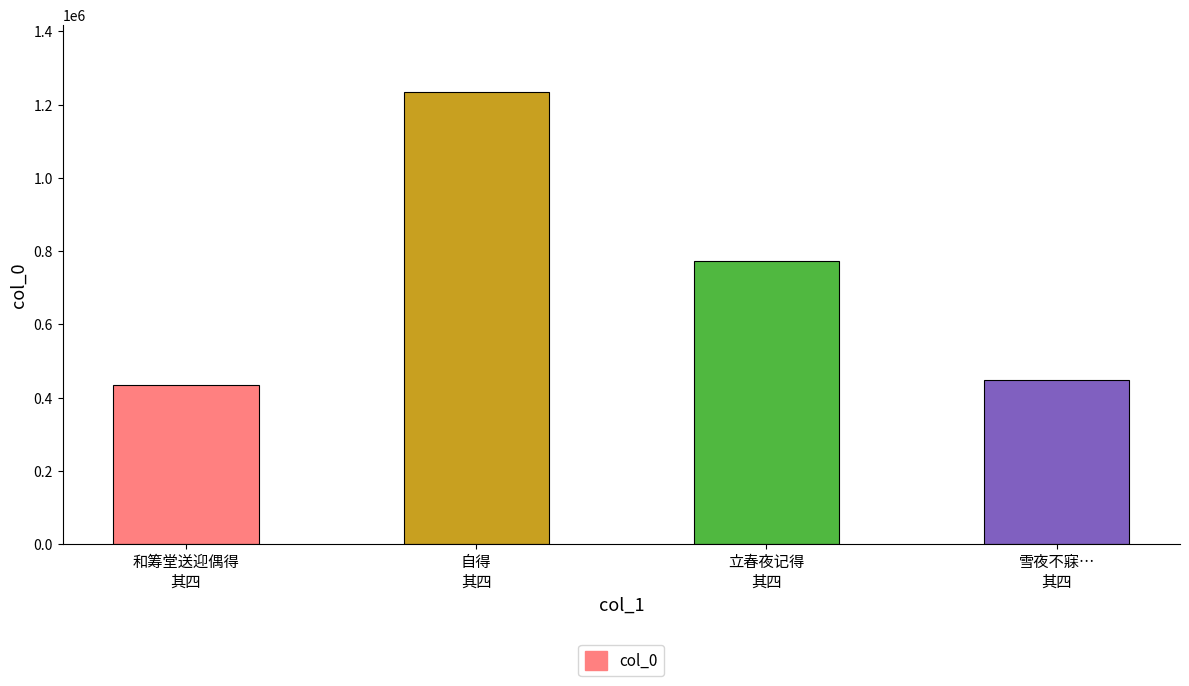

How many bars are there in total?

4